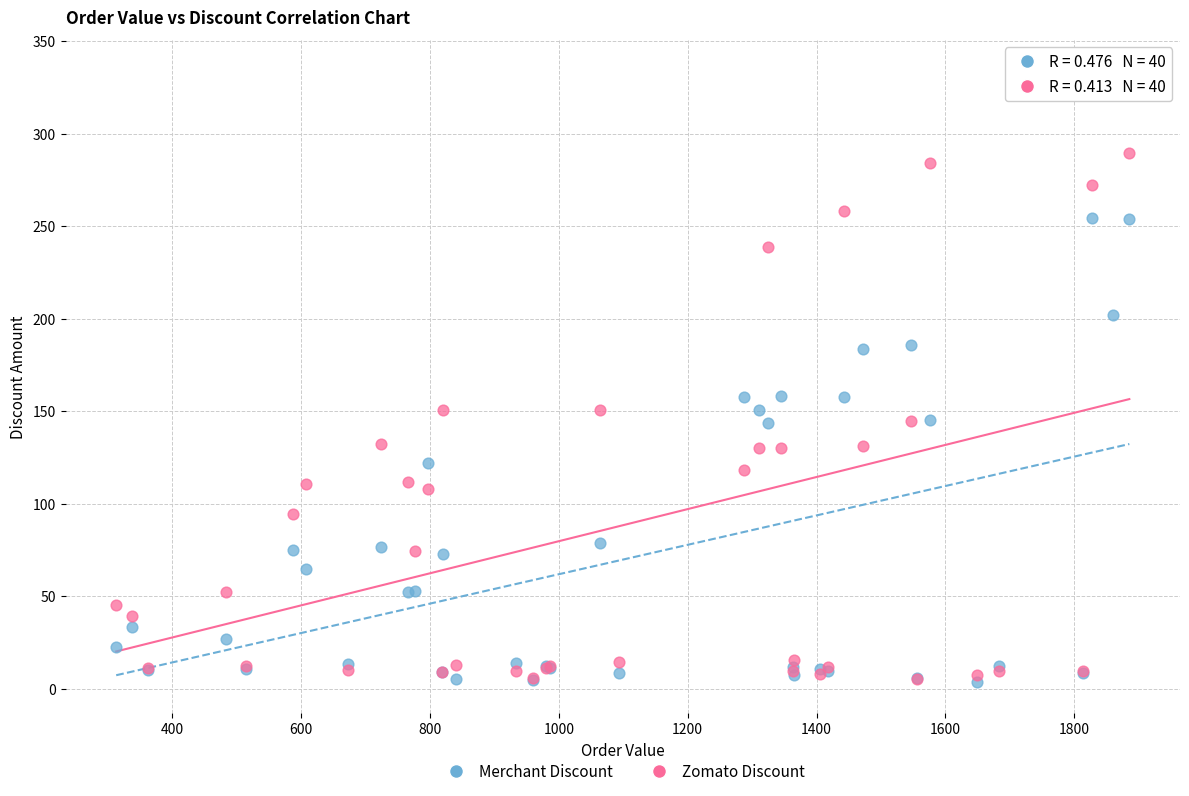

Which series contains the highest Y value?

Zomato Discount